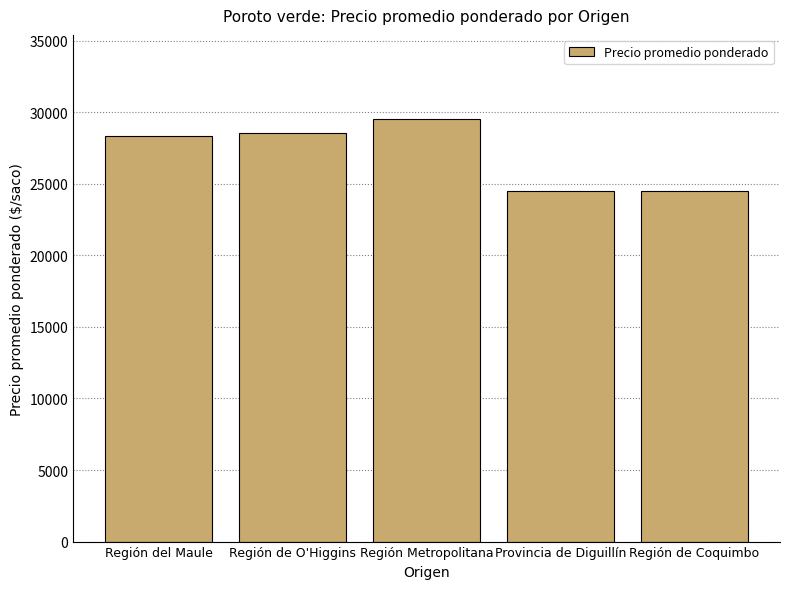

Is it true that the value at Región Metropolitana is 9134?

False